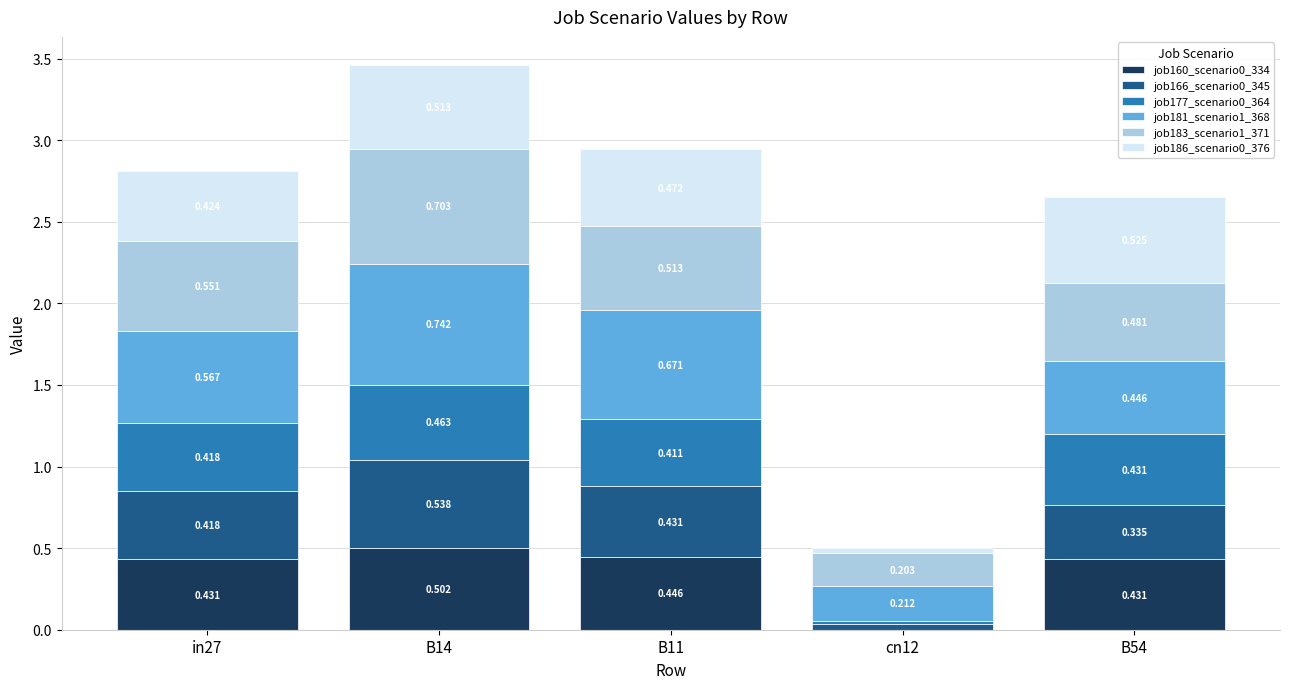

Are the bars grouped side by side (vs. stacked)?

No